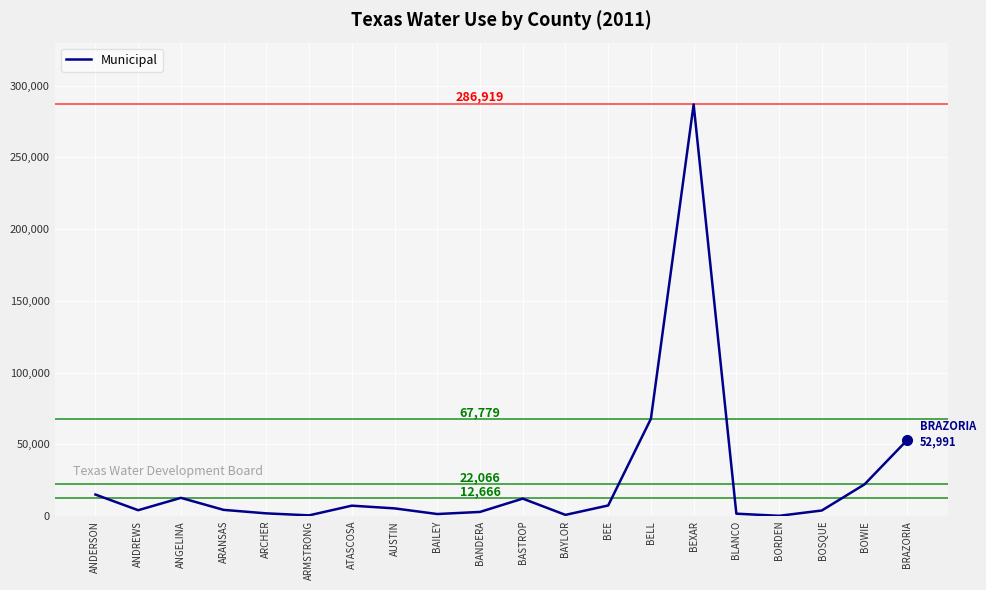

What is the greatest value displayed?

286919